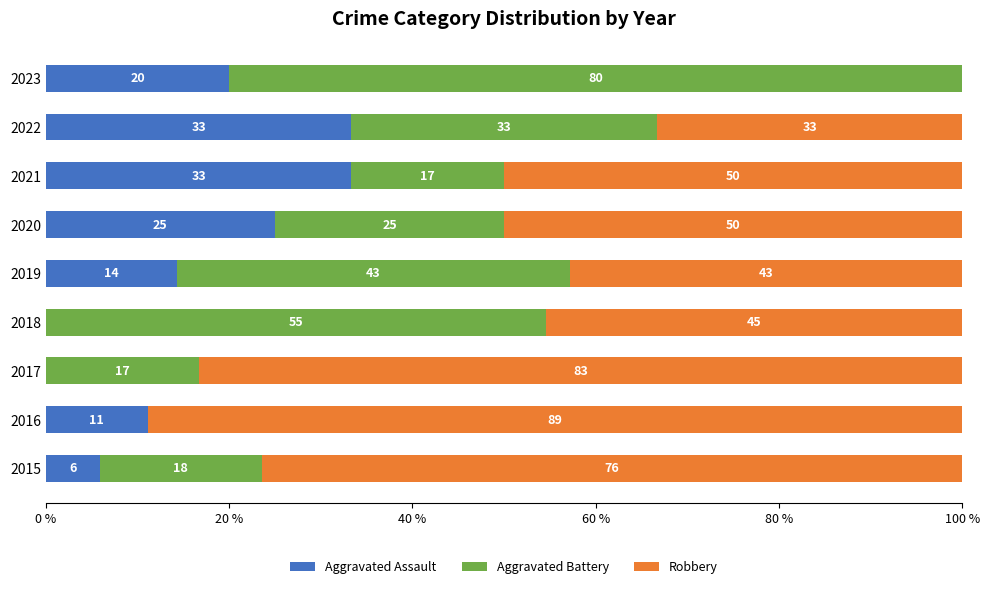

What are all the series names shown in the legend?

Aggravated Assault, Aggravated Battery, Robbery